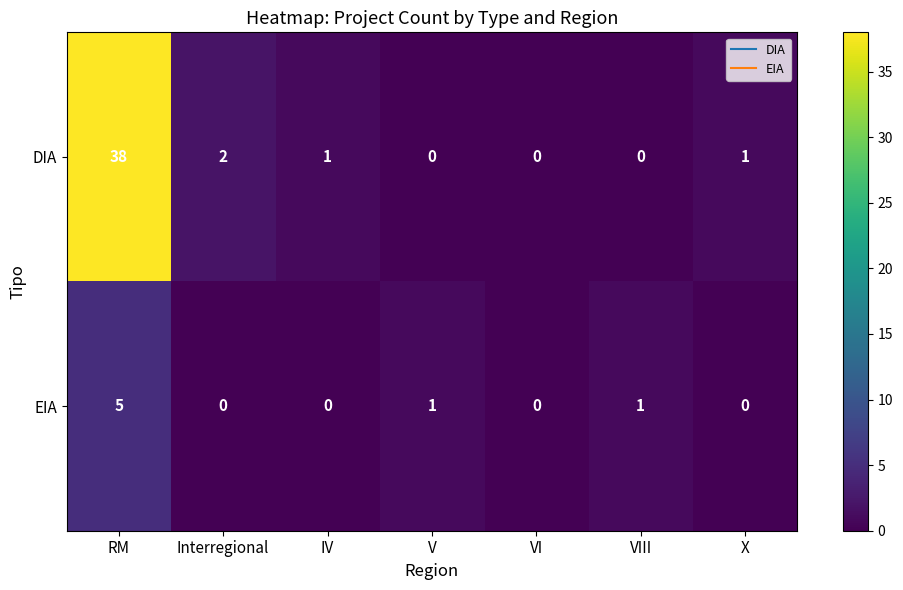

True or false: DIA has a value of 23 at VIII.

False